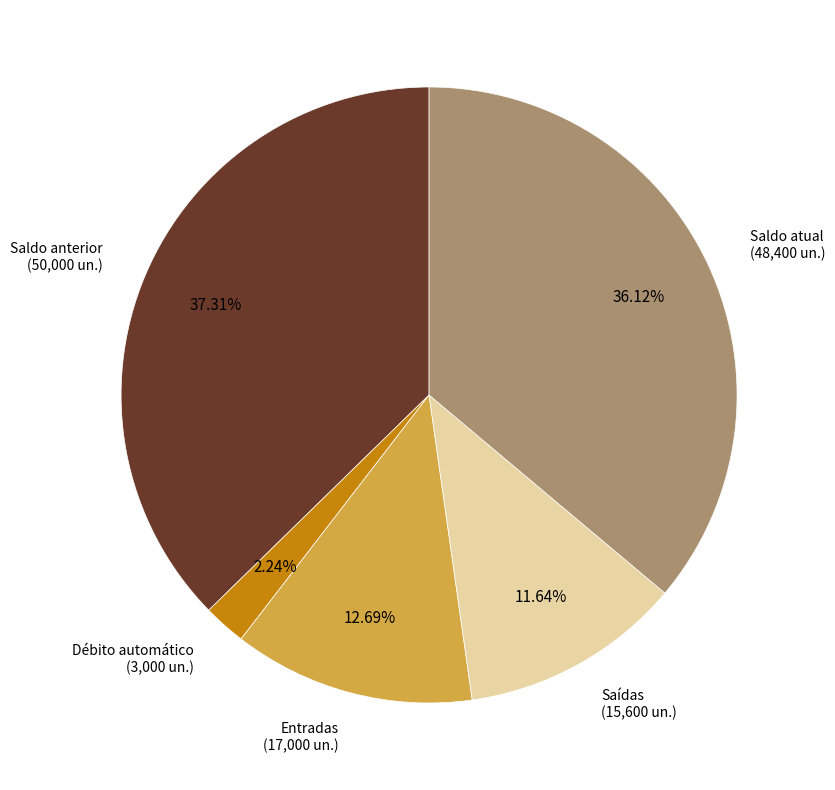

The Saldo anterior slice represents 45% of the pie. True or false?

False